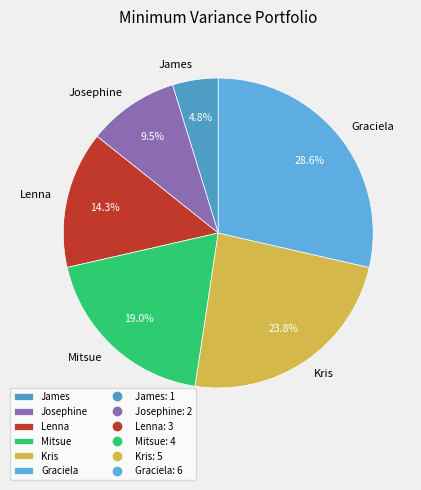

Count the number of slices in the pie.

6